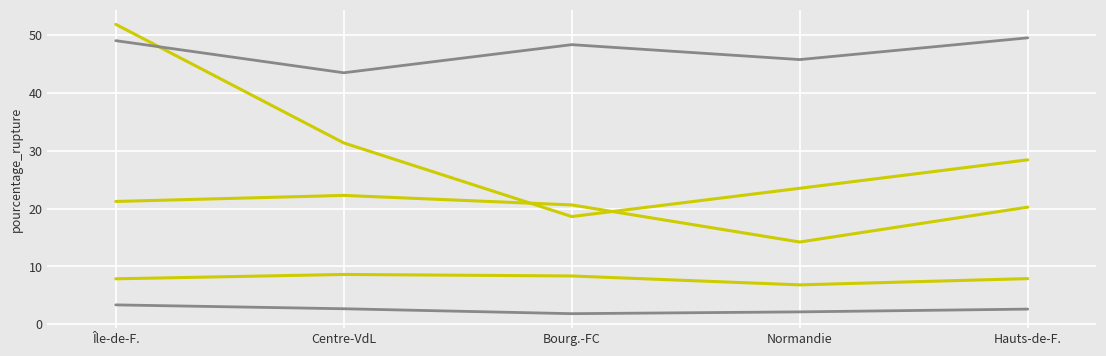

Reading left to right, extract all data points from this chart.

E10: Île-de-F.=7.9	Centre-VdL=8.6	Bourg.-FC=8.3	Normandie=6.8	Hauts-de-F.=7.9
Gazole: Île-de-F.=3.4	Centre-VdL=2.7	Bourg.-FC=1.8	Normandie=2.1	Hauts-de-F.=2.6
SP95: Île-de-F.=51.9	Centre-VdL=31.4	Bourg.-FC=18.6	Normandie=23.5	Hauts-de-F.=28.4
GPLc: Île-de-F.=49.0	Centre-VdL=43.5	Bourg.-FC=48.3	Normandie=45.8	Hauts-de-F.=49.5
E85: Île-de-F.=21.2	Centre-VdL=22.3	Bourg.-FC=20.6	Normandie=14.2	Hauts-de-F.=20.2